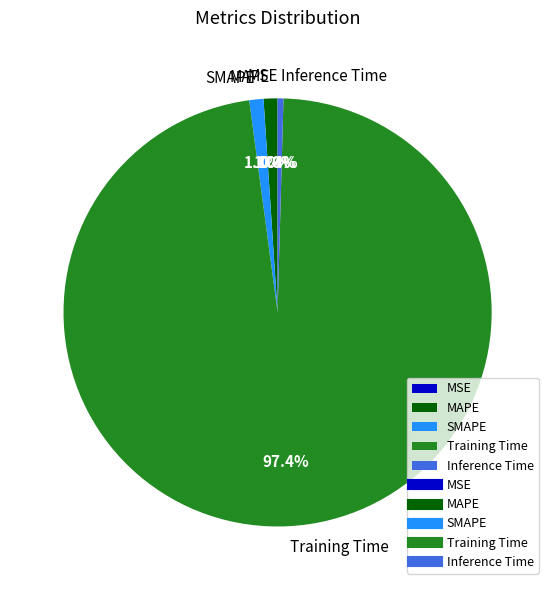

Is Inference Time the majority of the pie?

No